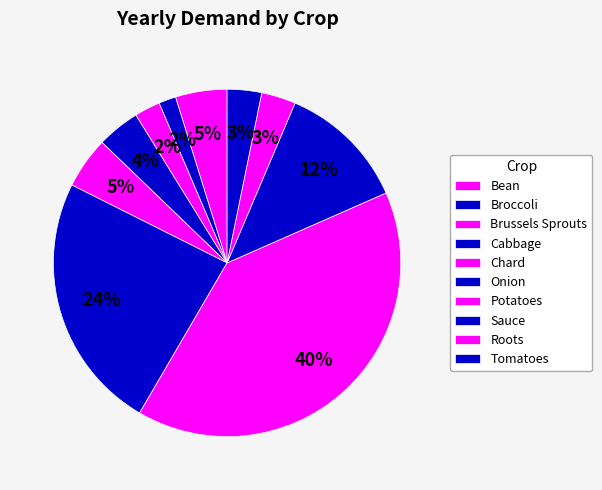

What percentage is the Bean slice, to the nearest percent?

5%